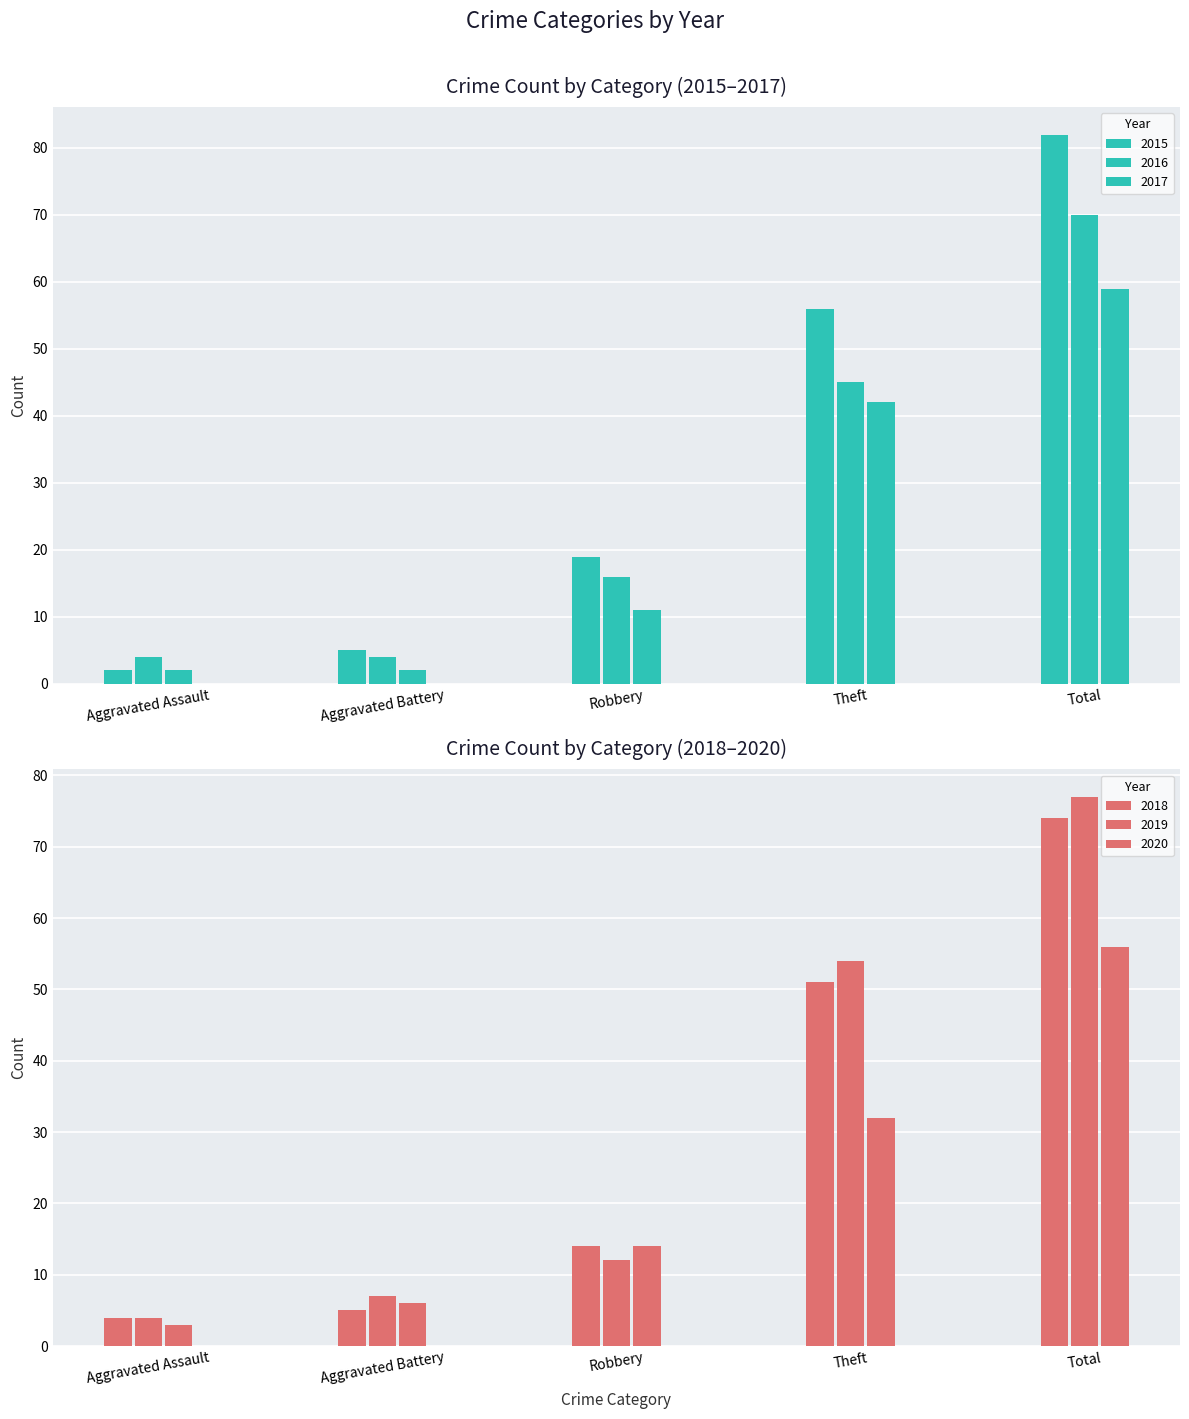

Which series has the largest range (max minus min)?

2015